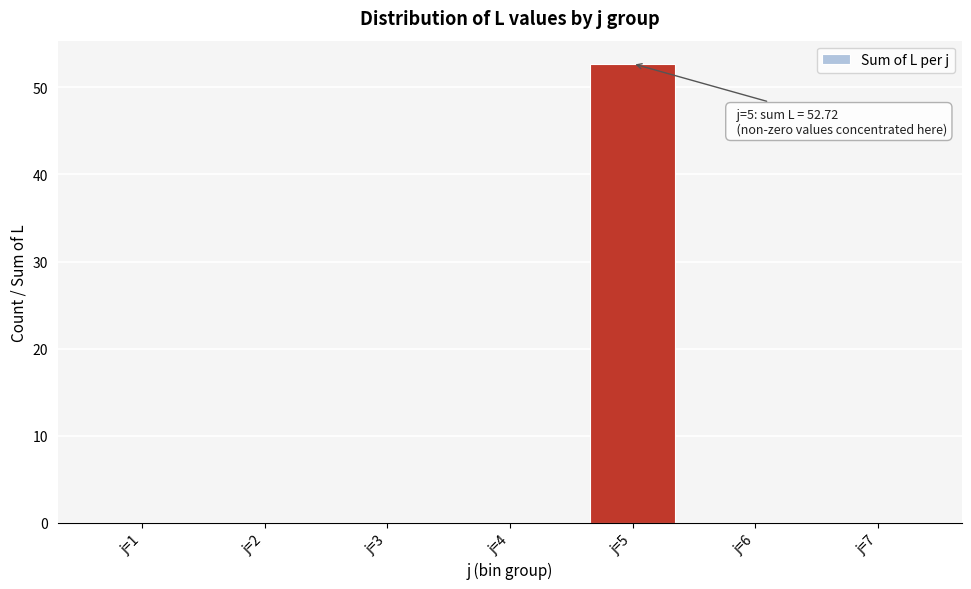

Reading left to right, list all the values displayed in this chart.

j=1=0.0	j=2=0.0	j=3=0.0	j=4=0.0	j=5=52.7	j=6=0.0	j=7=0.0